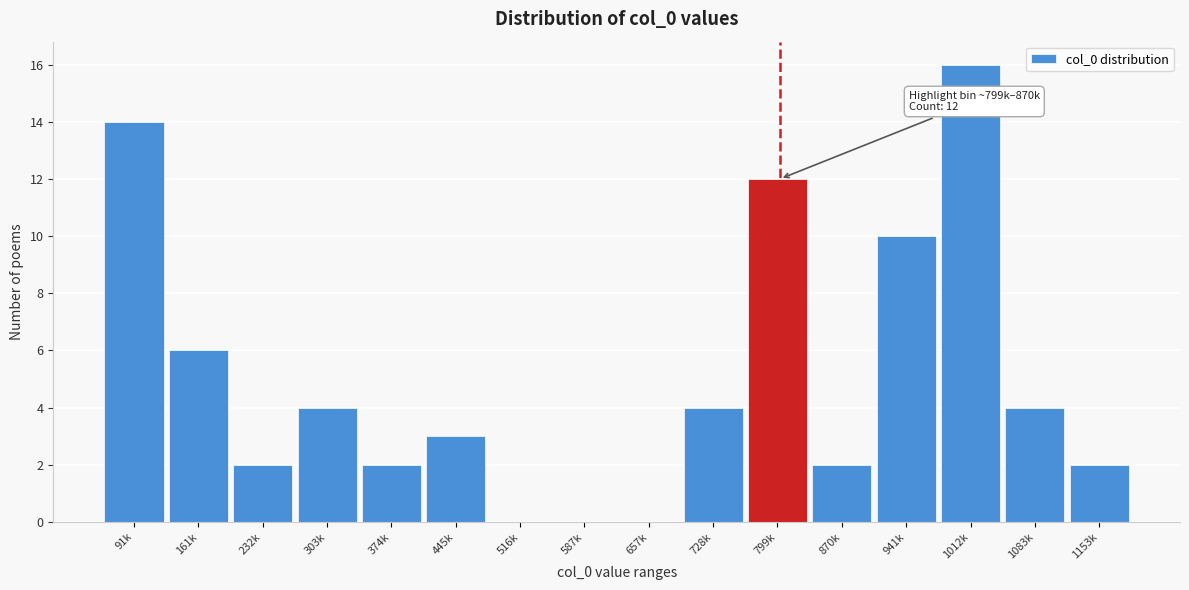

Reading right to left, what are all the values shown in this chart?

1153k=2	1083k=4	1012k=16	941k=10	870k=2	799k=12	728k=4	657k=0	587k=0	516k=0	445k=3	374k=2	303k=4	232k=2	161k=6	91k=14